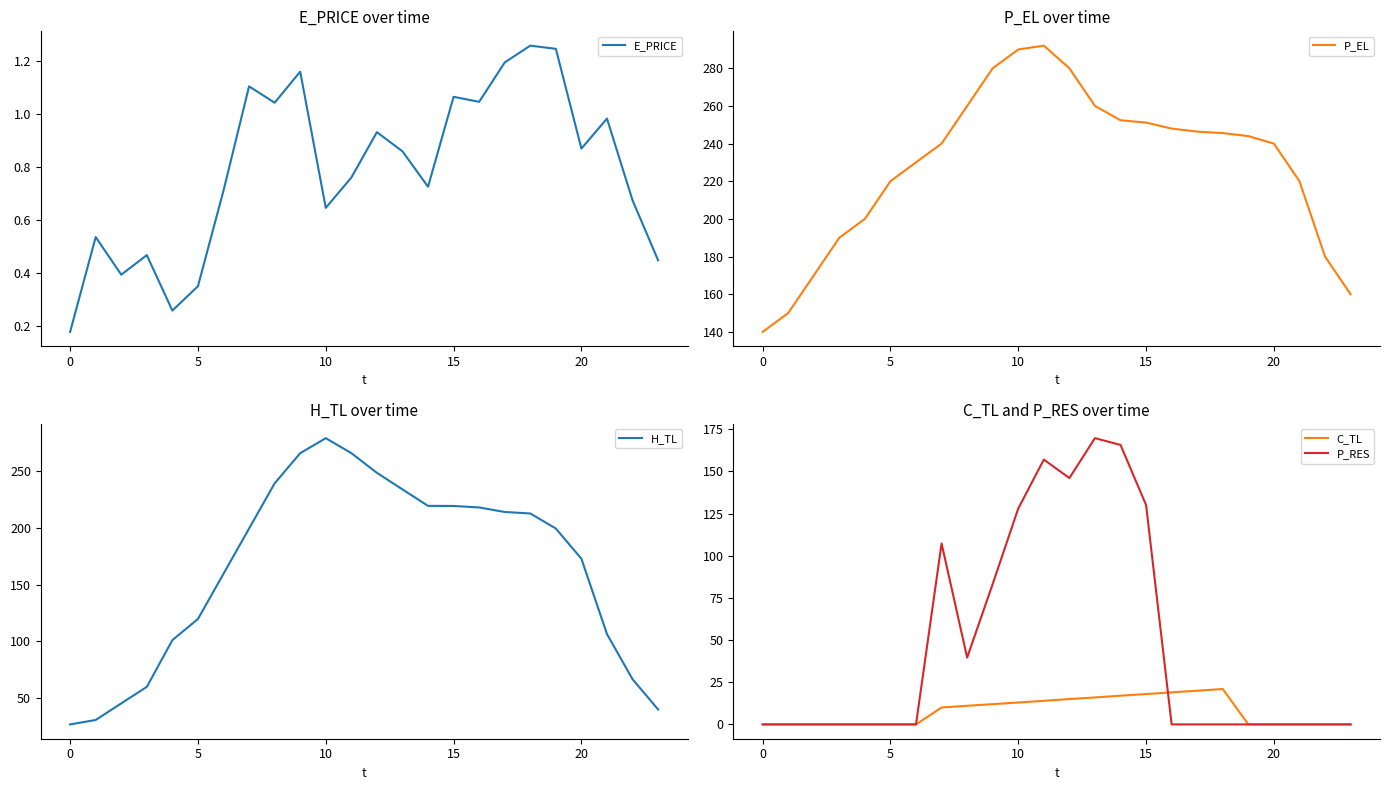

The E_PRICE series shows 1.4 at 20. True or false?

False